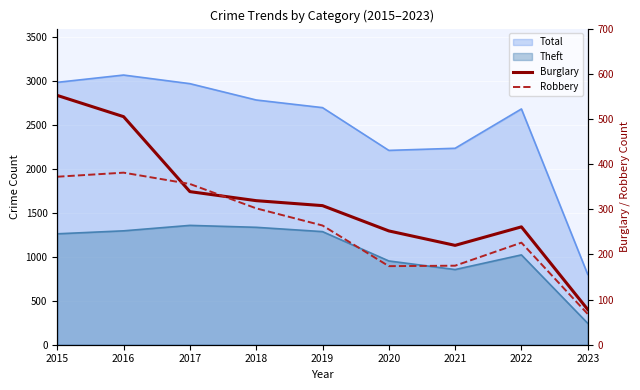

Where is the first local maximum for Robbery?

2016